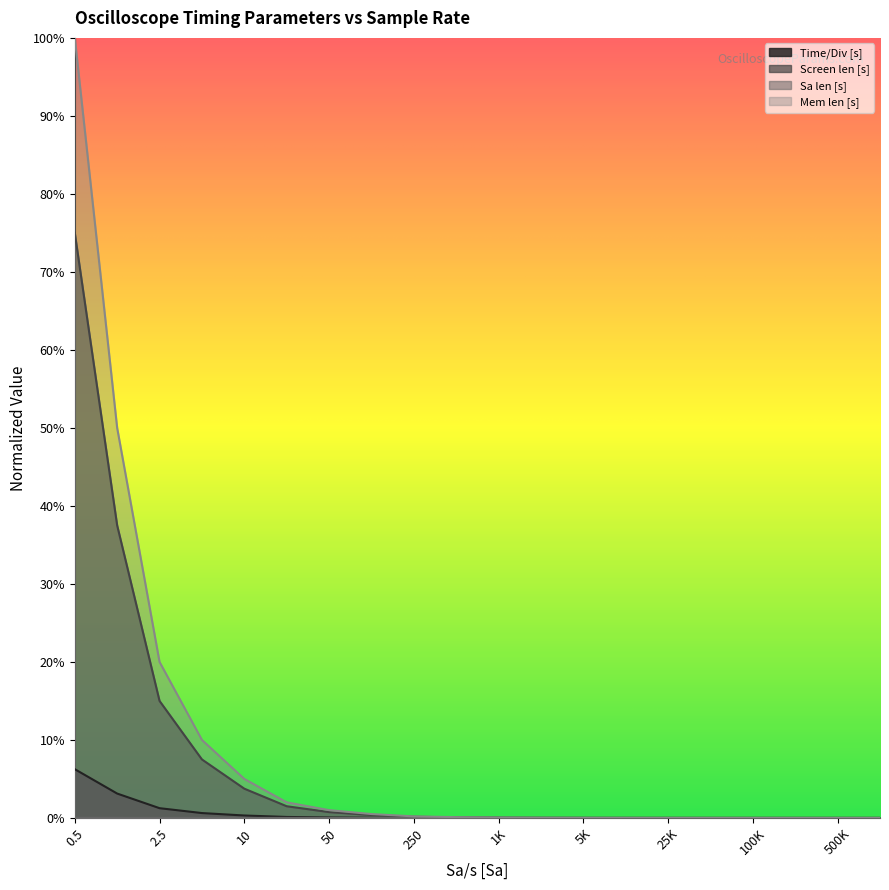

Which label corresponds to the smallest value in the chart?

19